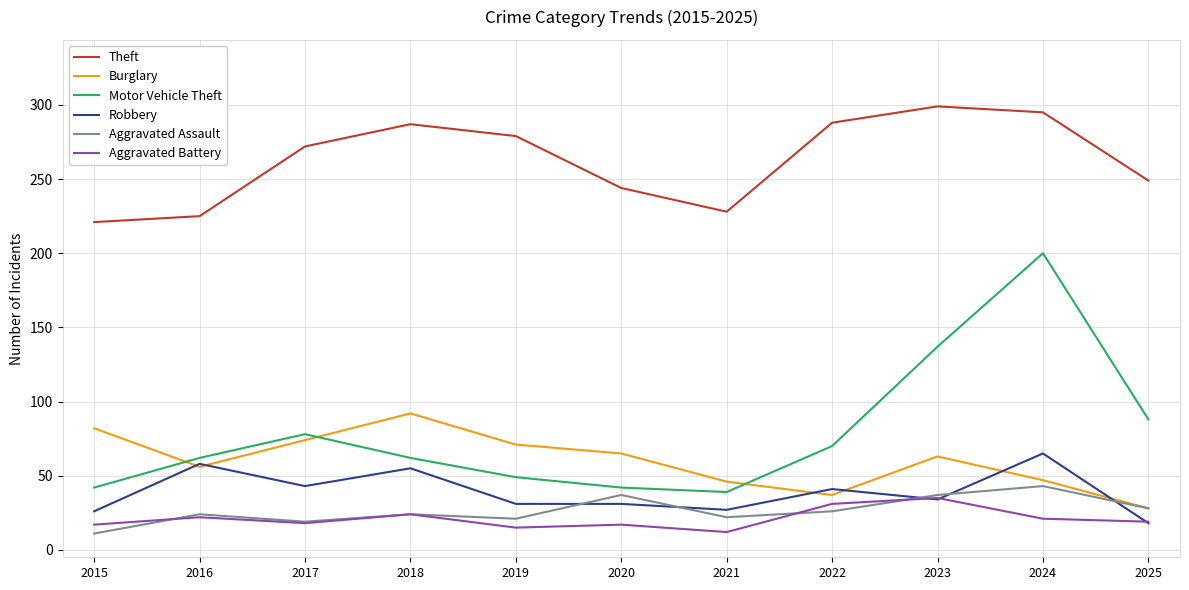

What is the highest value of the Theft series?

299